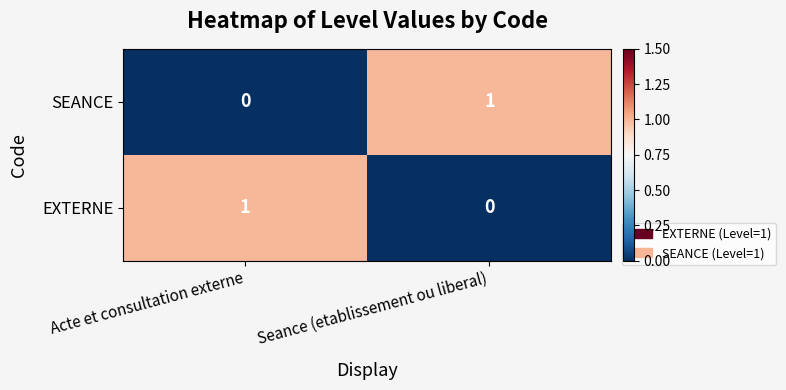

At which label is SEANCE closest to 0?

Acte et consultation externe